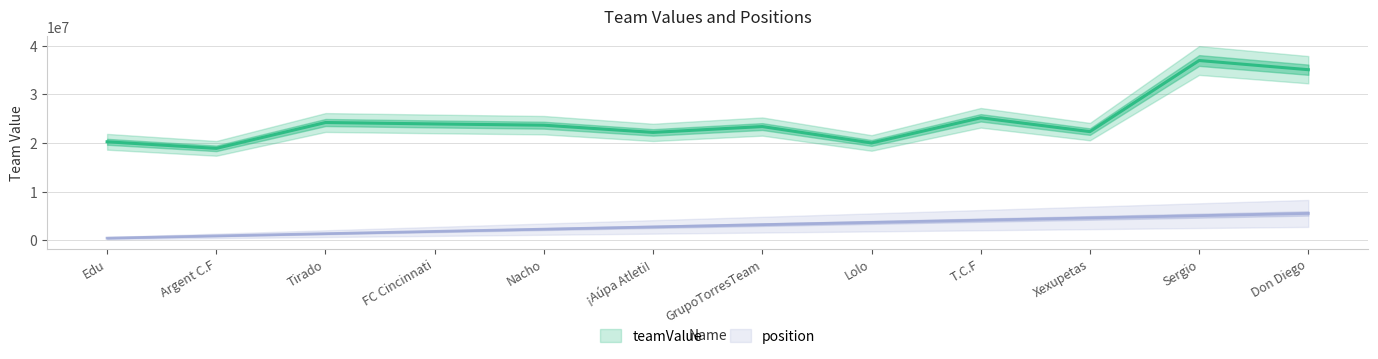

The value of teamValue at Don Diego is 13742869. True or false?

False